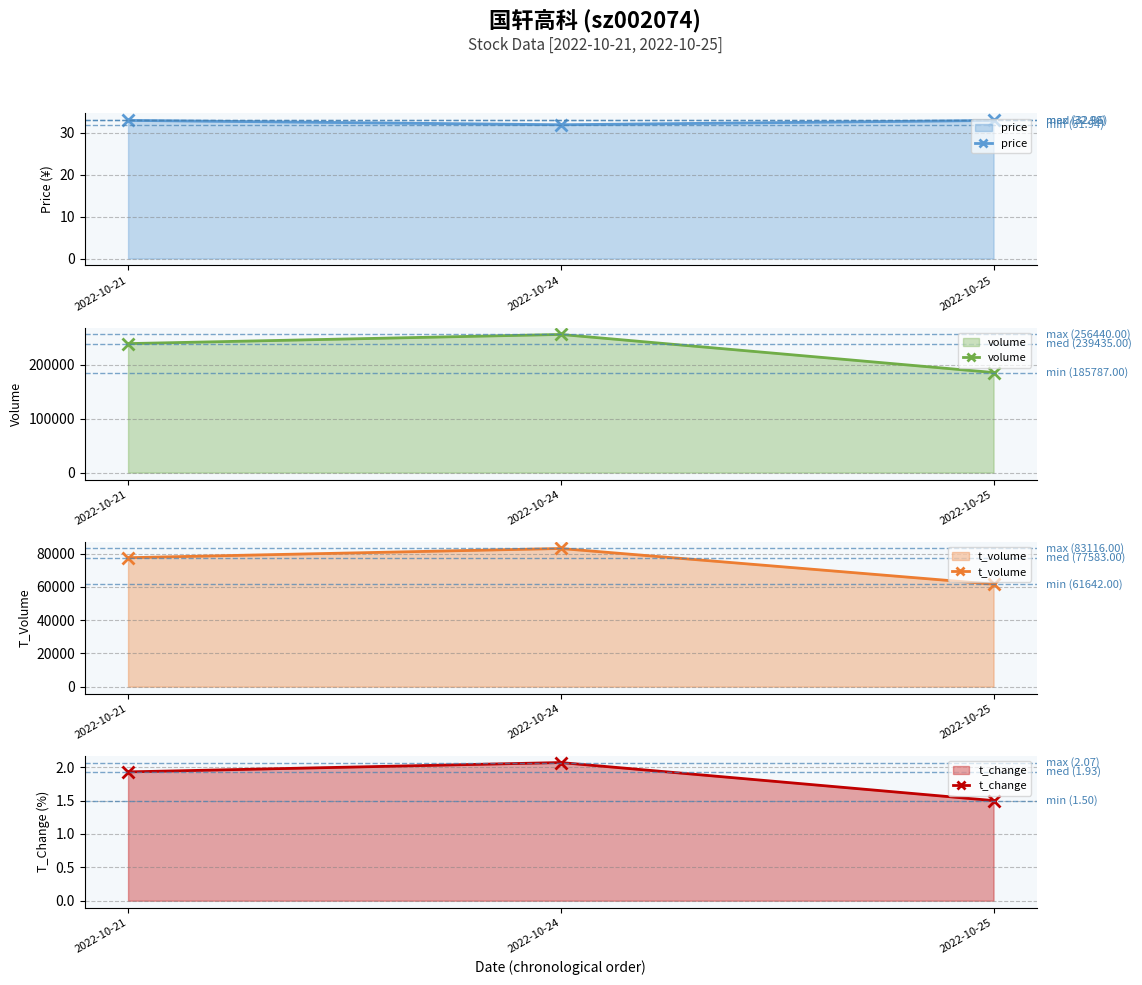

The t_volume series shows 77583.0 at 2022-10-21. True or false?

True